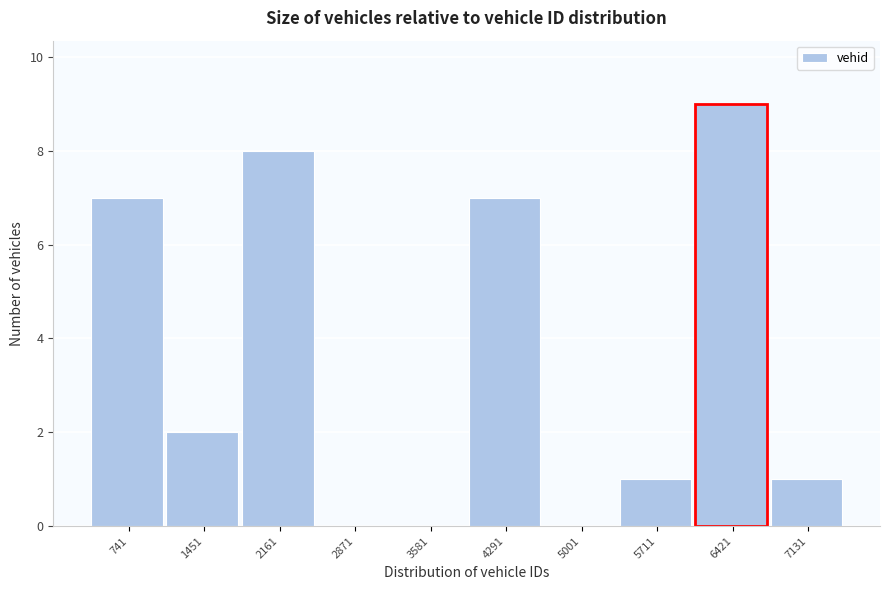

Reading right to left, transcribe all the data shown in this chart.

7131=1	6421=9	5711=1	5001=0	4291=7	3581=0	2871=0	2161=8	1451=2	741=7